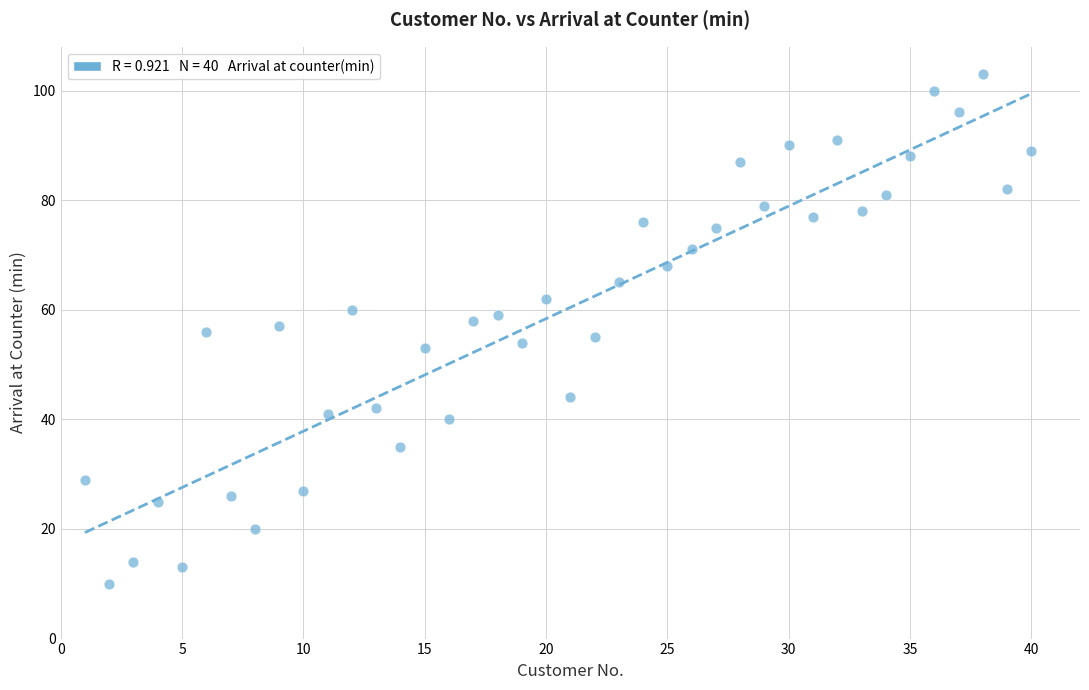

What is the range of Y values (max minus min)?

93